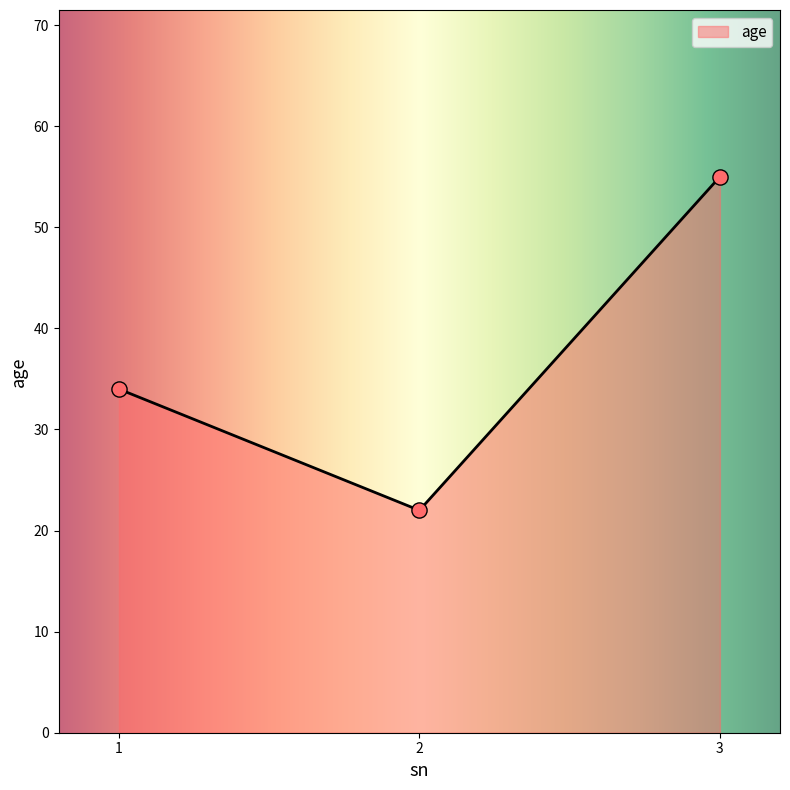

What is the ratio of the value at 2 to the value at 3?

0.4